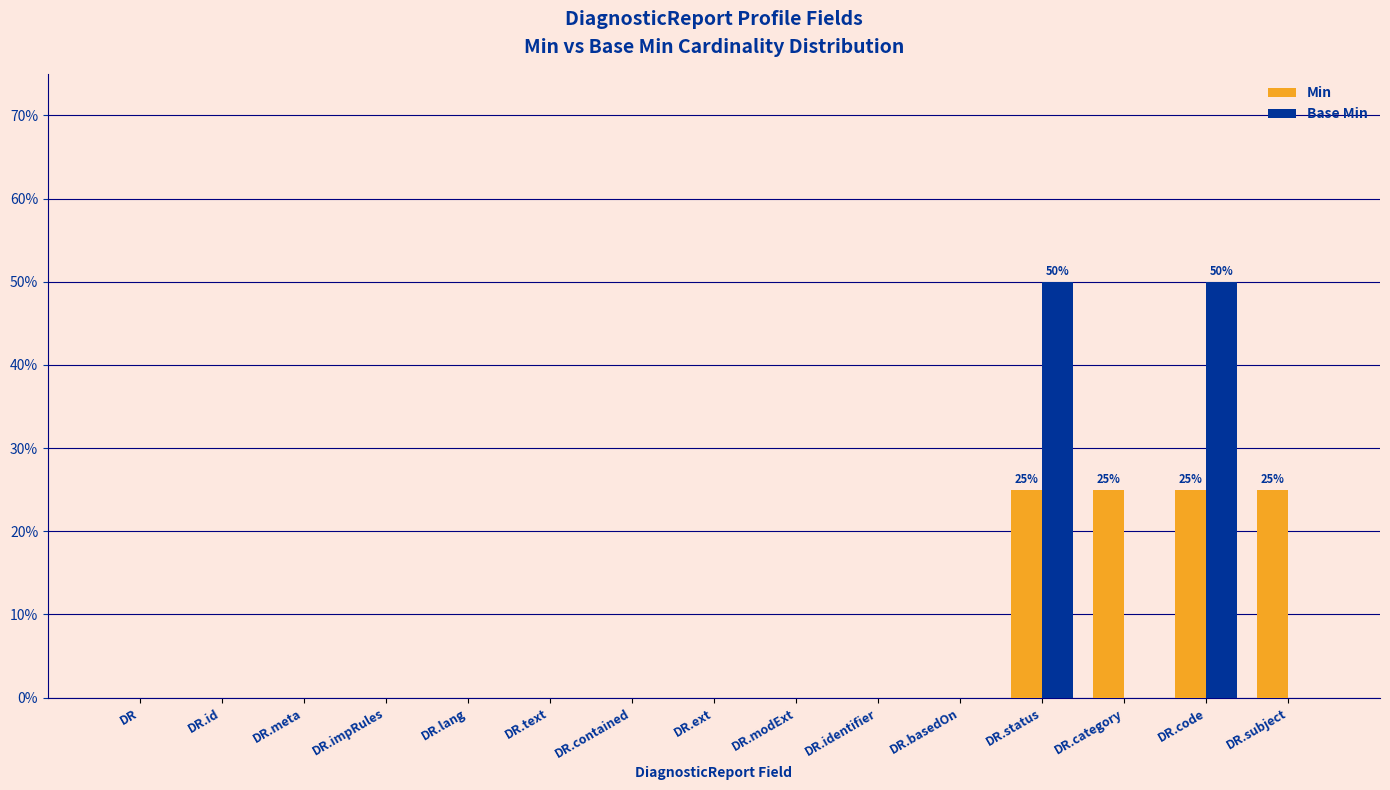

Count the number of data series in this chart.

2